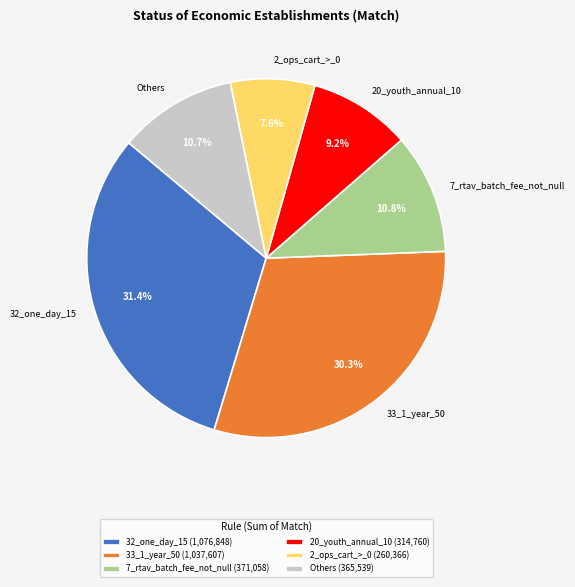

To the nearest percent, what is the average slice percentage?

17%